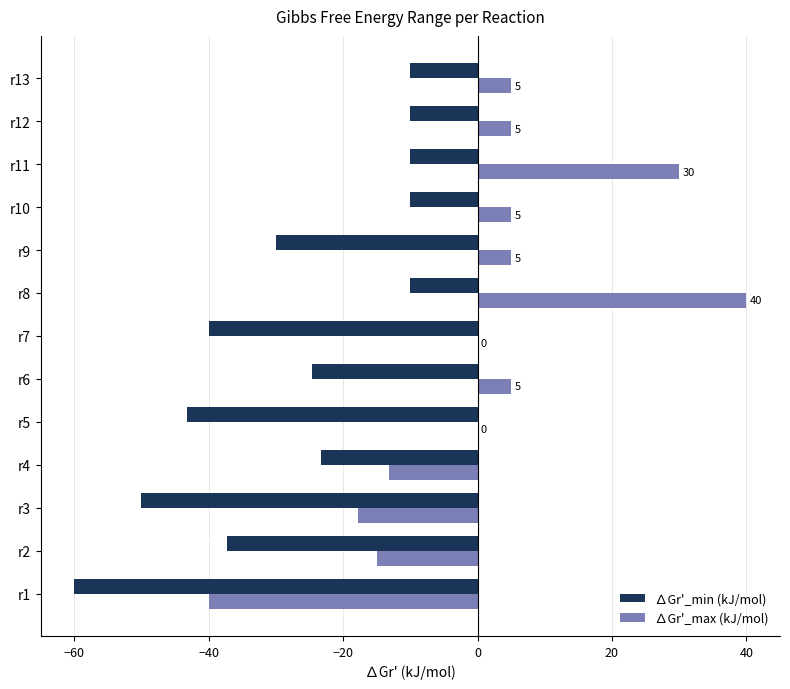

Is the value of ∆Gr'_min (kJ/mol) at r1 greater than the value of ∆Gr'_max (kJ/mol) at r13?

No